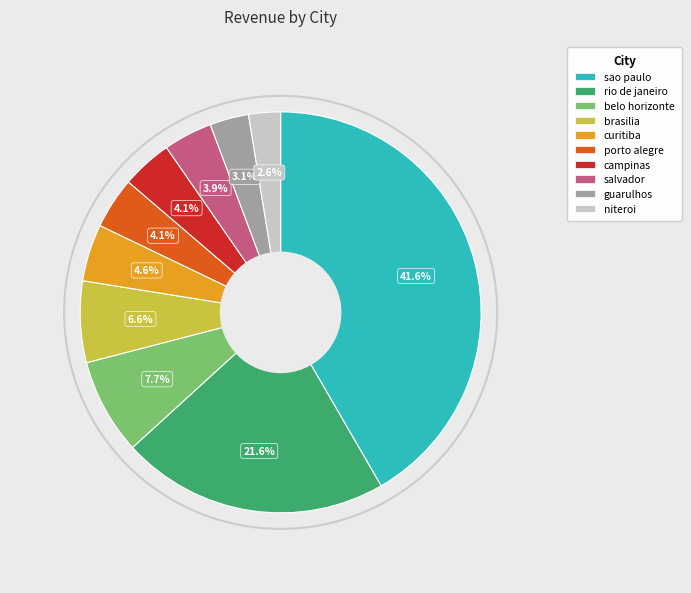

To the nearest percent, what is the average slice percentage?

10%